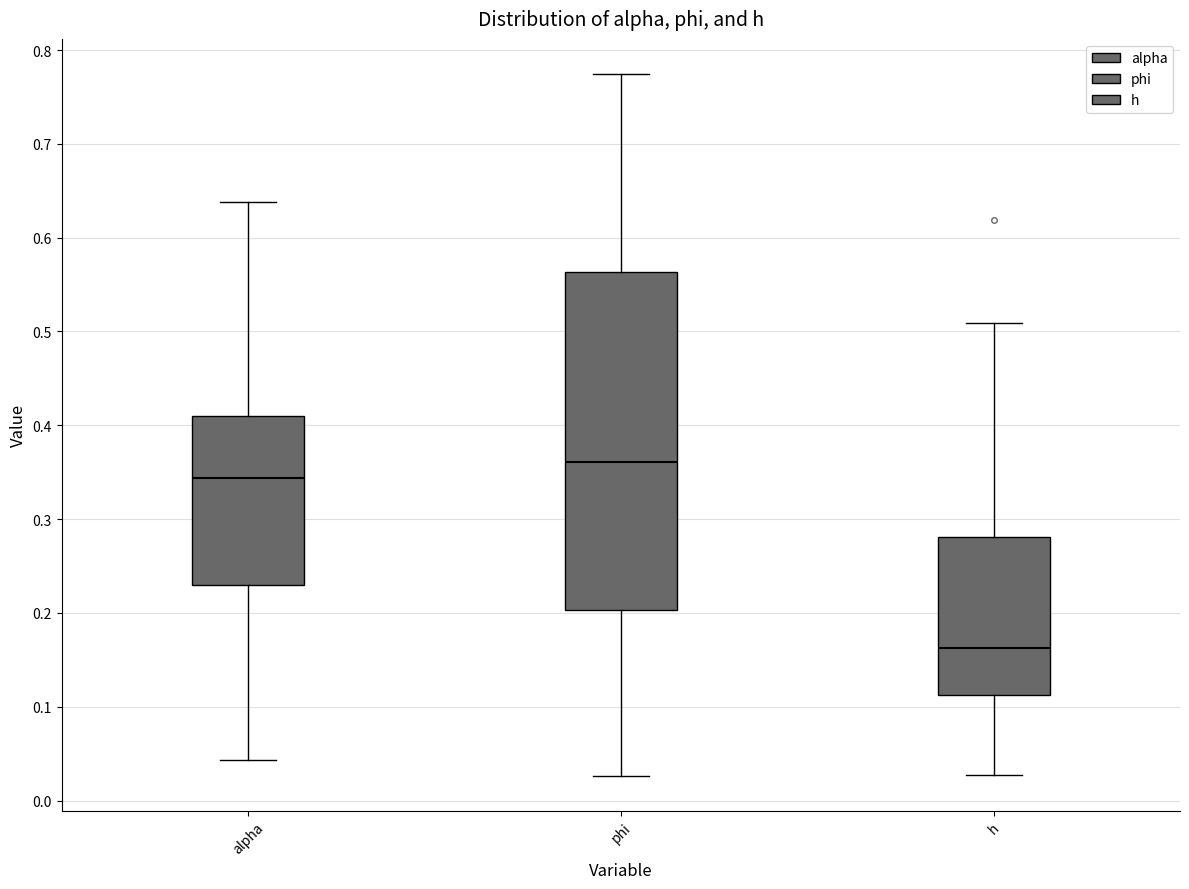

Reading left to right, transcribe this box plot: for each box, give where its median line is, the range the box spans, and where its two whiskers end, as read against the y-axis. The values are not printed on the chart, so give them approximately, as read against the axis.

alpha: median 0.34, box 0.23 to 0.41, whiskers 0.04 to 0.64
phi: median 0.36, box 0.20 to 0.56, whiskers 0.03 to 0.77
h: median 0.16, box 0.11 to 0.28, whiskers 0.03 to 0.51